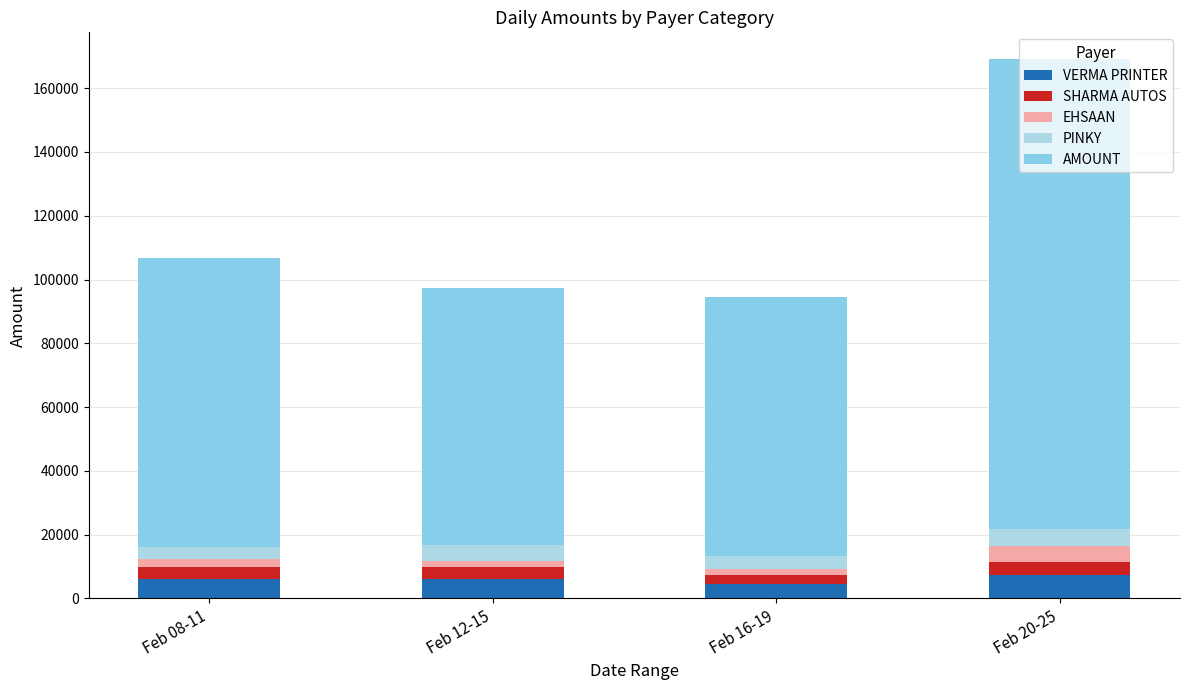

True or false: PINKY has a value of 5200 at Feb 20-25.

True